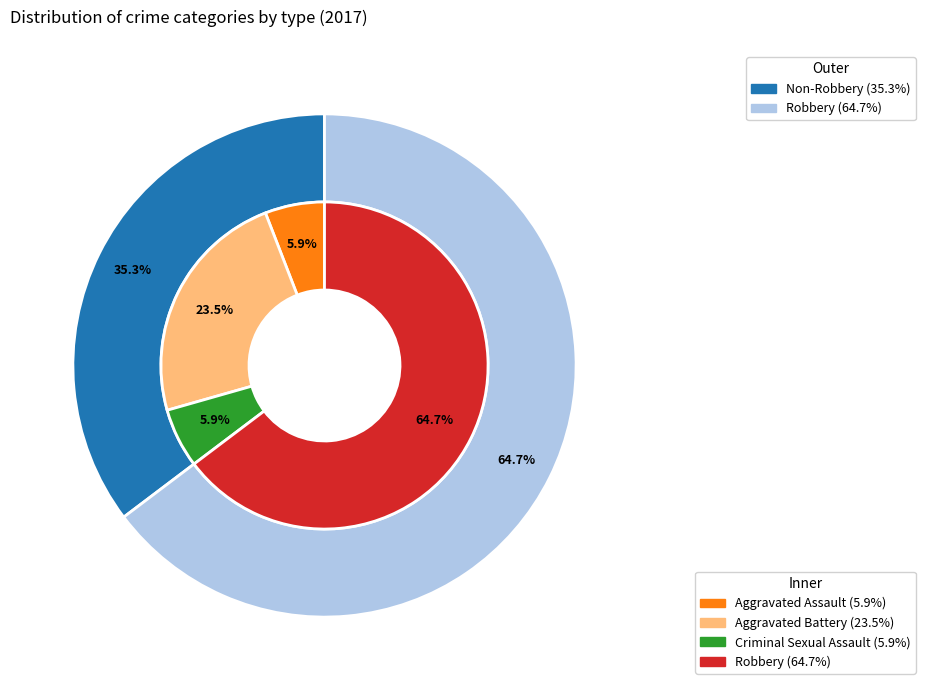

The Robbery slice represents 62% of the pie. True or false?

False